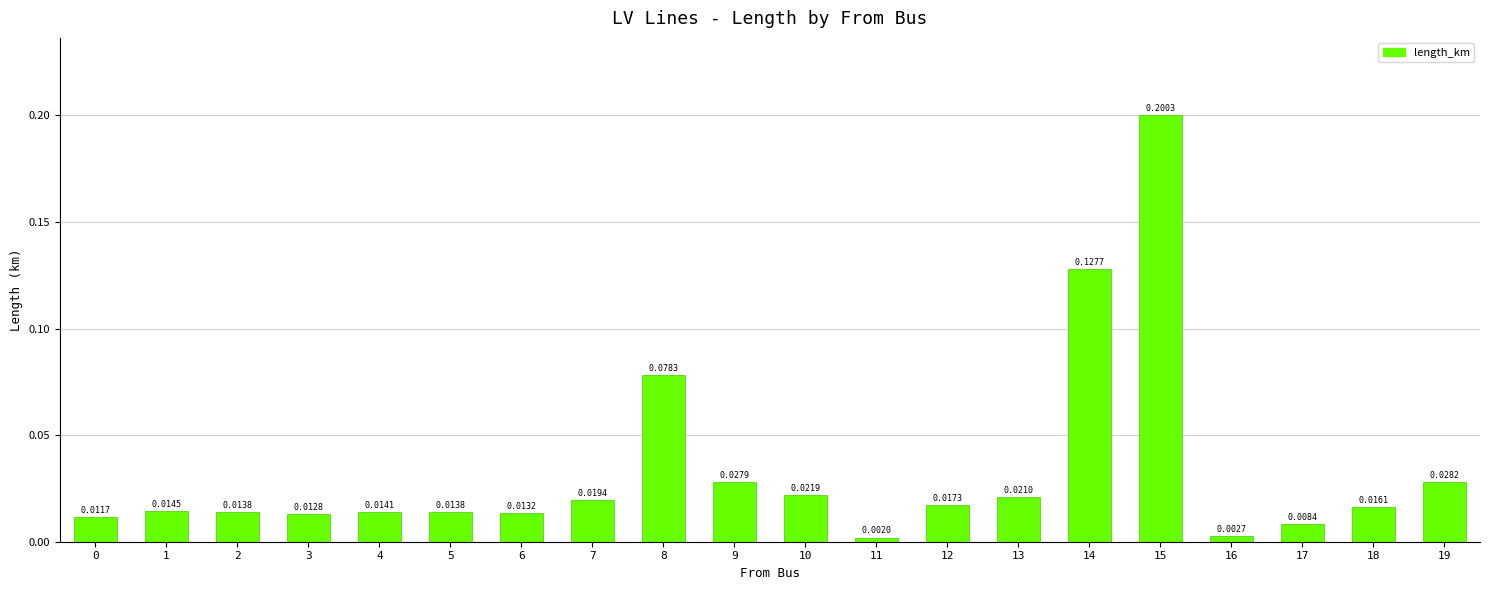

How many series are shown in this chart?

1